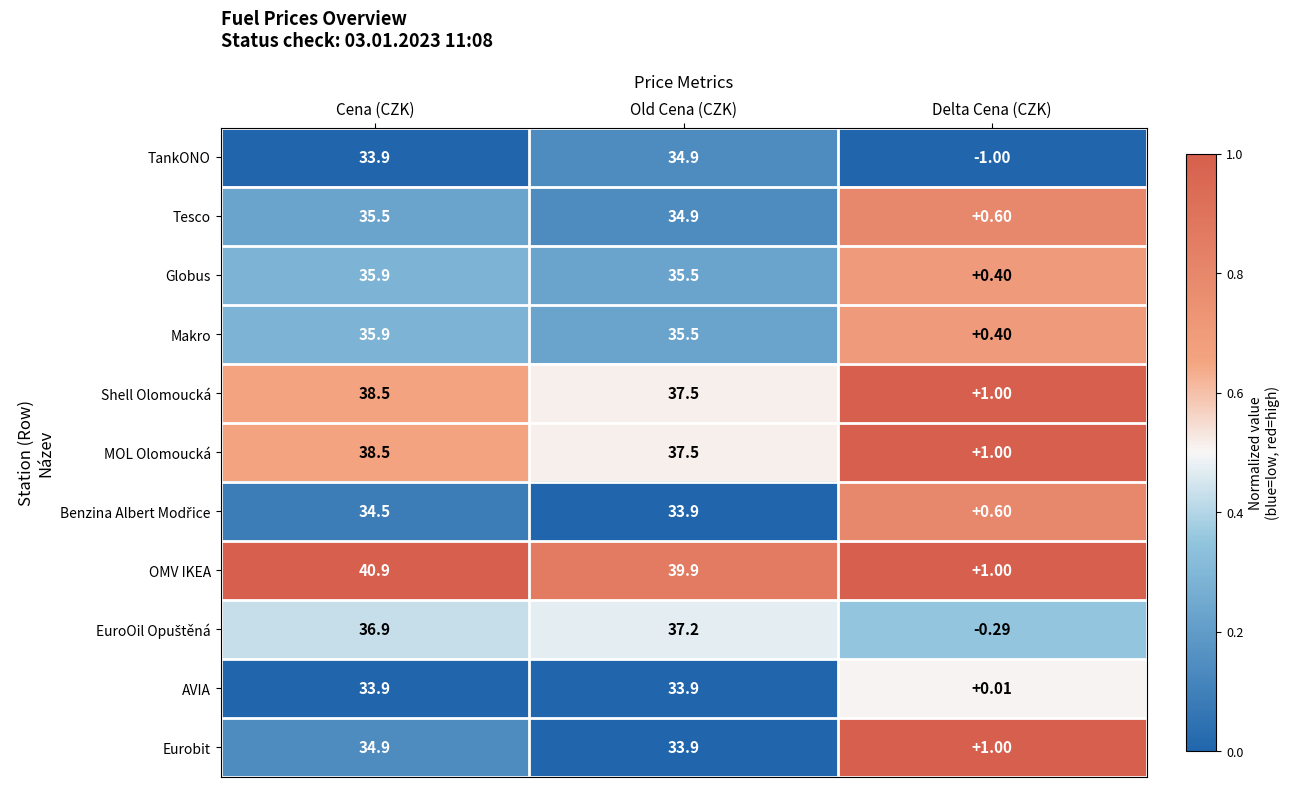

At which category is the sum across all series the highest?

Cena (CZK)